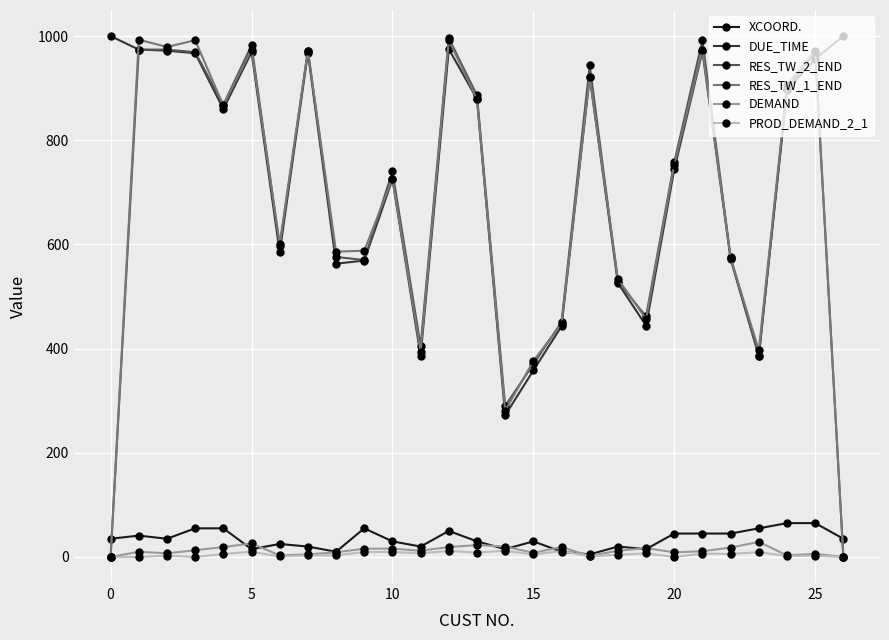

What is the value of the XCOORD. point at the 22nd from the left?

45.0